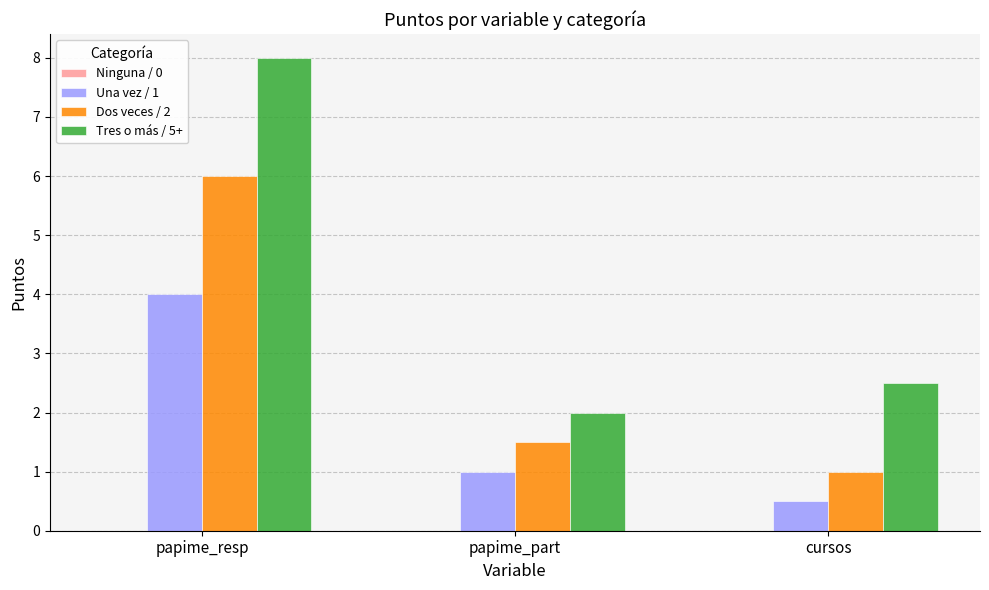

Which series has the largest range (max minus min)?

Tres o más / 5+